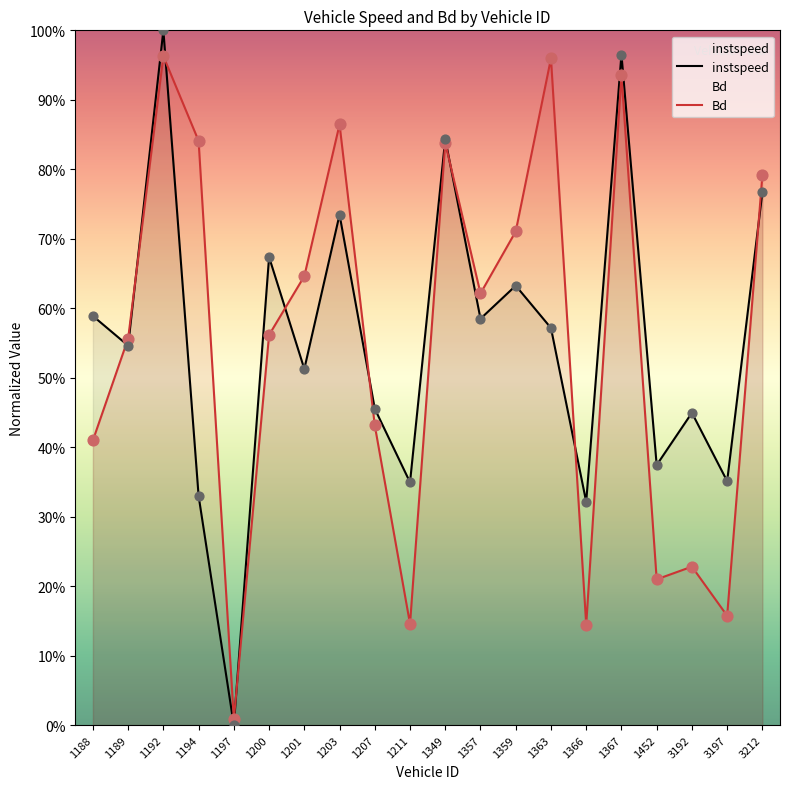

Which series contains the highest Y value?

instspeed